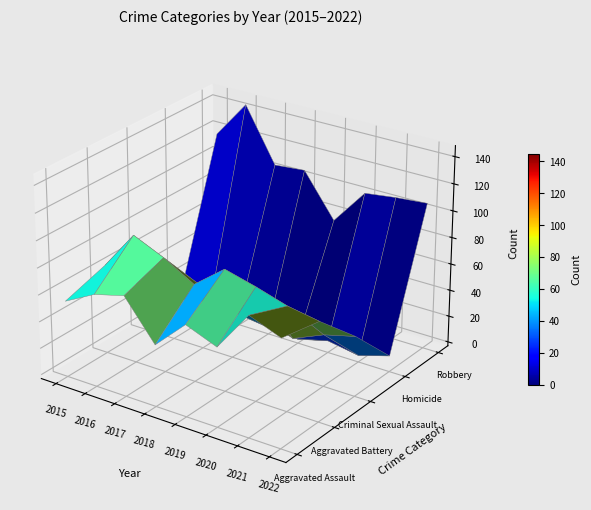

The Aggravated Assault series shows 96 at 2015. True or false?

False